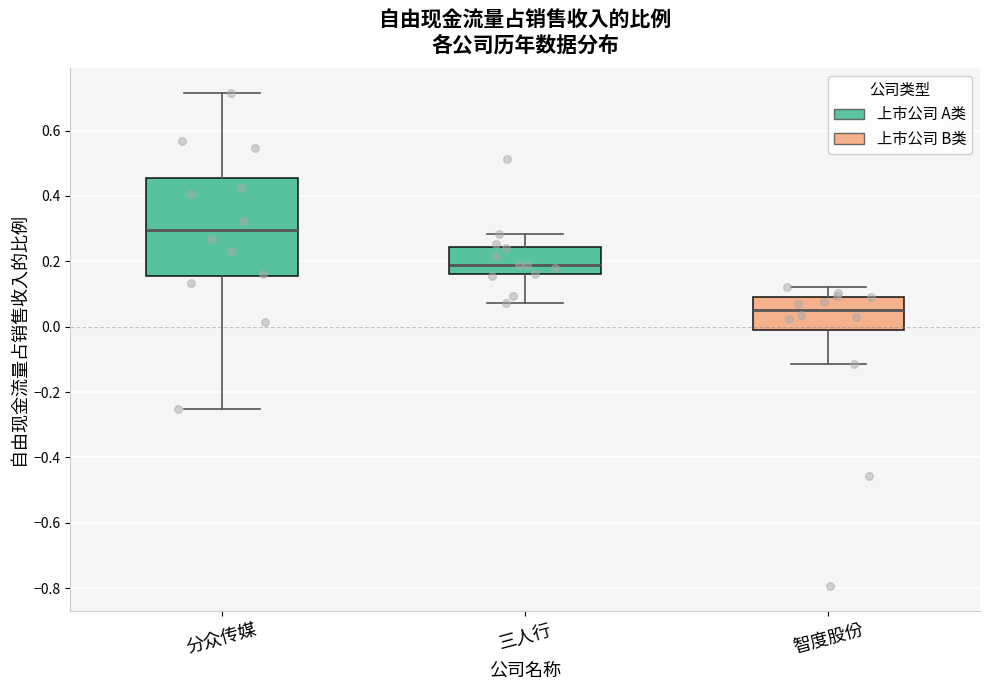

Where does the upper whisker of the box for 三人行 end on the y-axis? The values are not printed on the chart, so give them approximately, as read against the axis.

0.28